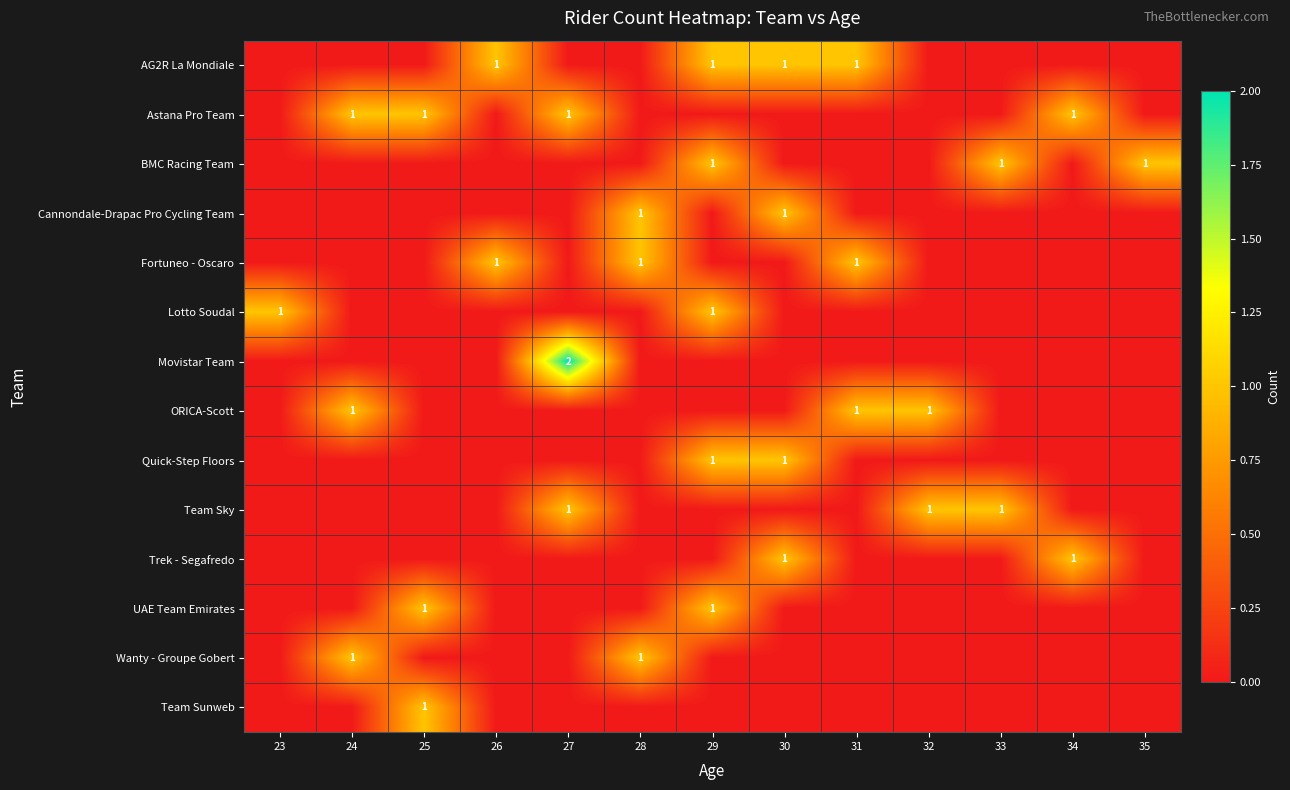

Which category has the lowest value across all series?

23